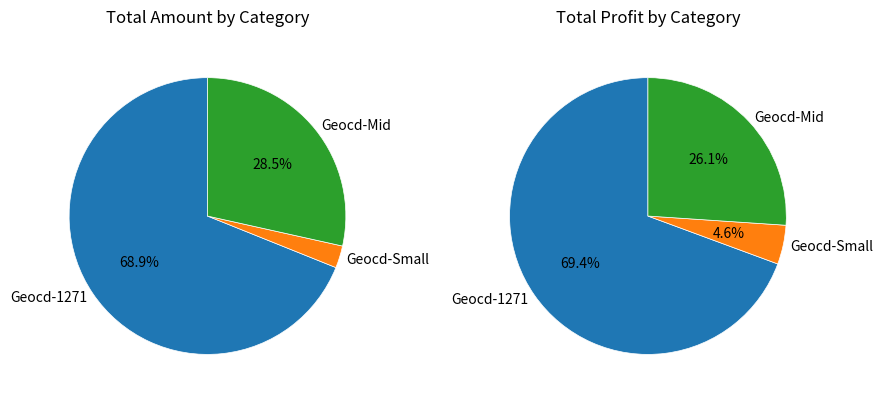

Is the sum of 17 and 13 greater than half?

No